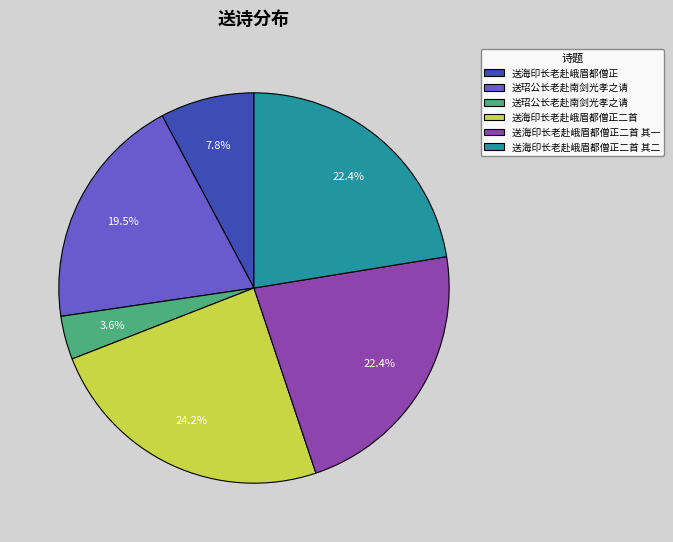

Does any single category account for the majority?

No